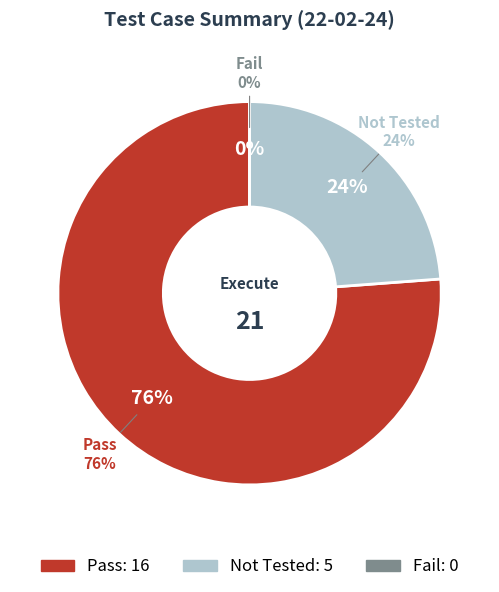

The Not Tested slice represents 24% of the pie. True or false?

True